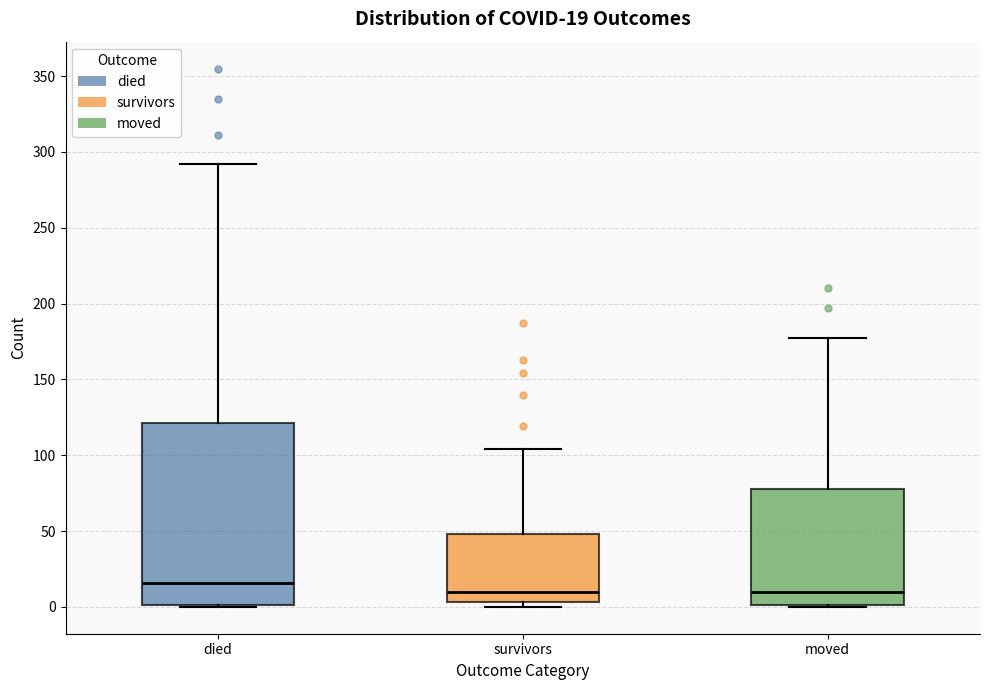

Which box has the highest median line?

died